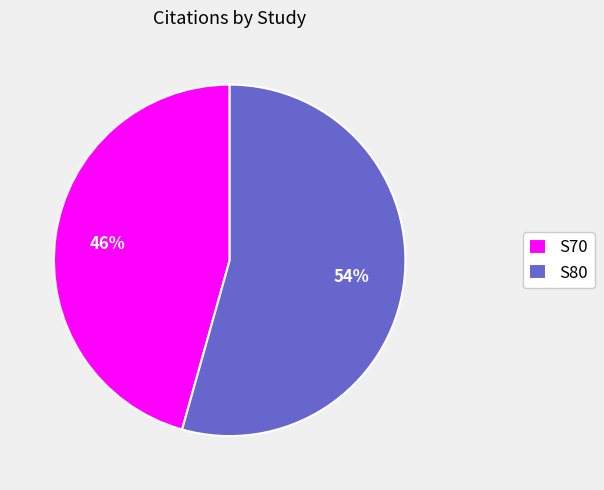

Does any single category account for the majority?

Yes